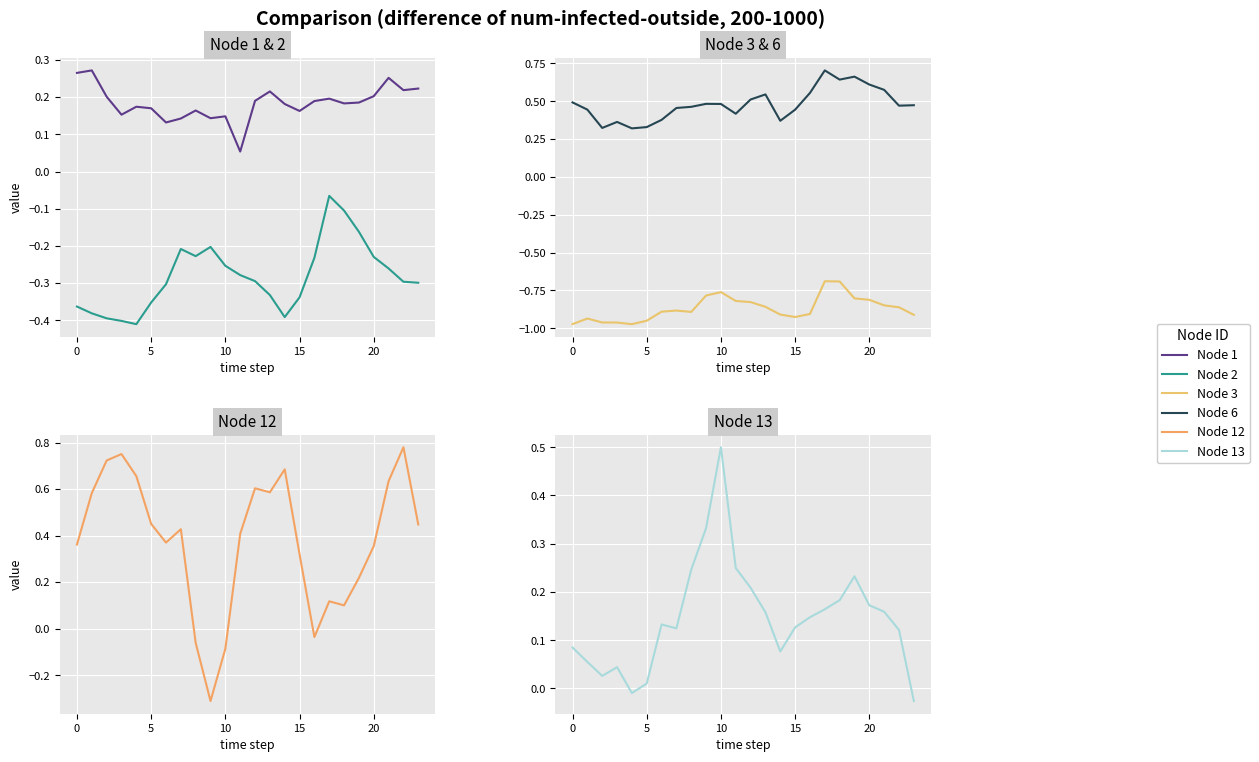

What is the total value across all series at 16?

-0.3